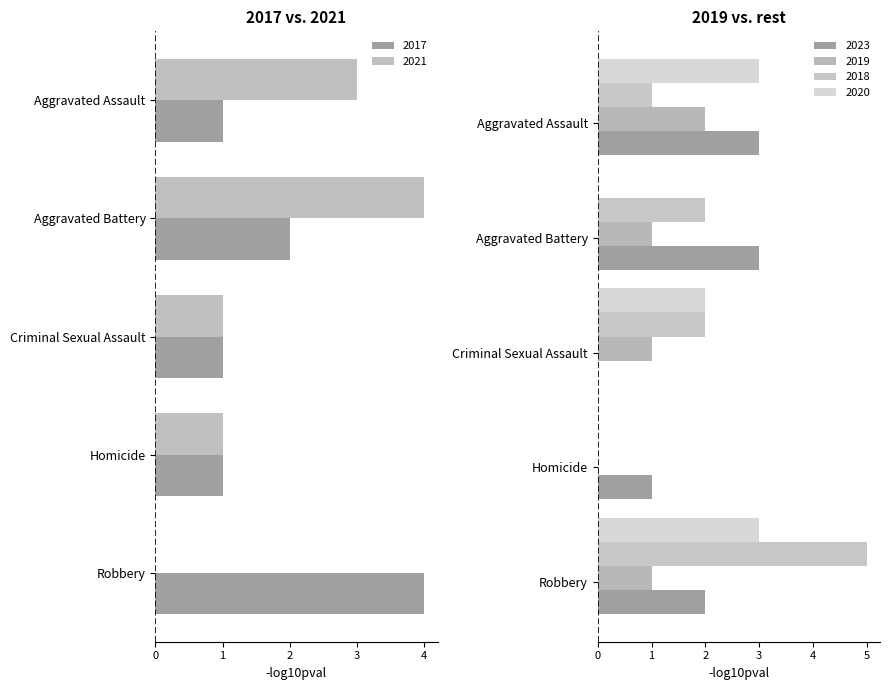

What is the difference between the maximum and minimum values in the 2018 series?

5